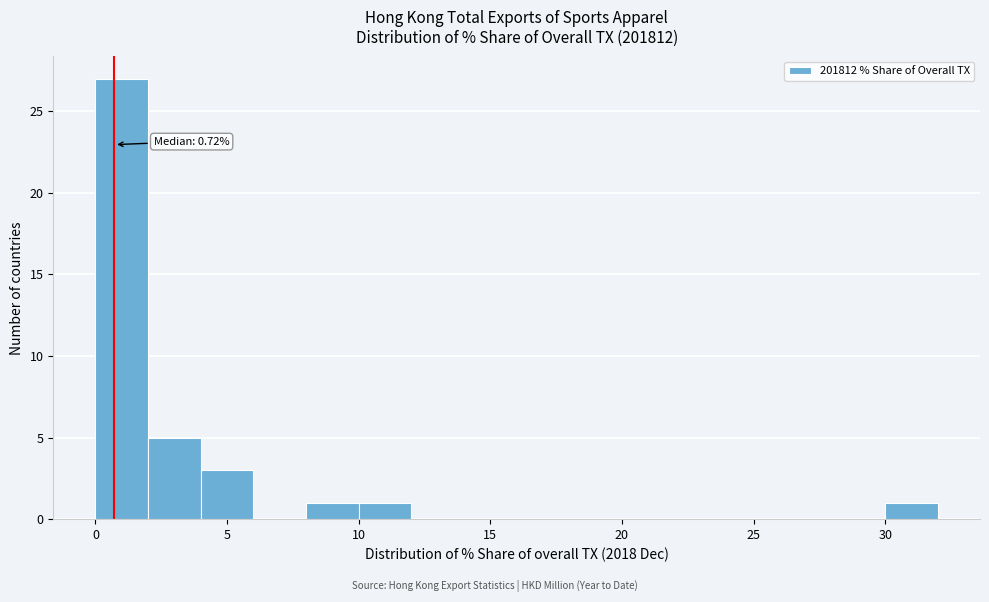

Over which range of the x-axis is the bar tallest?

0 to 2